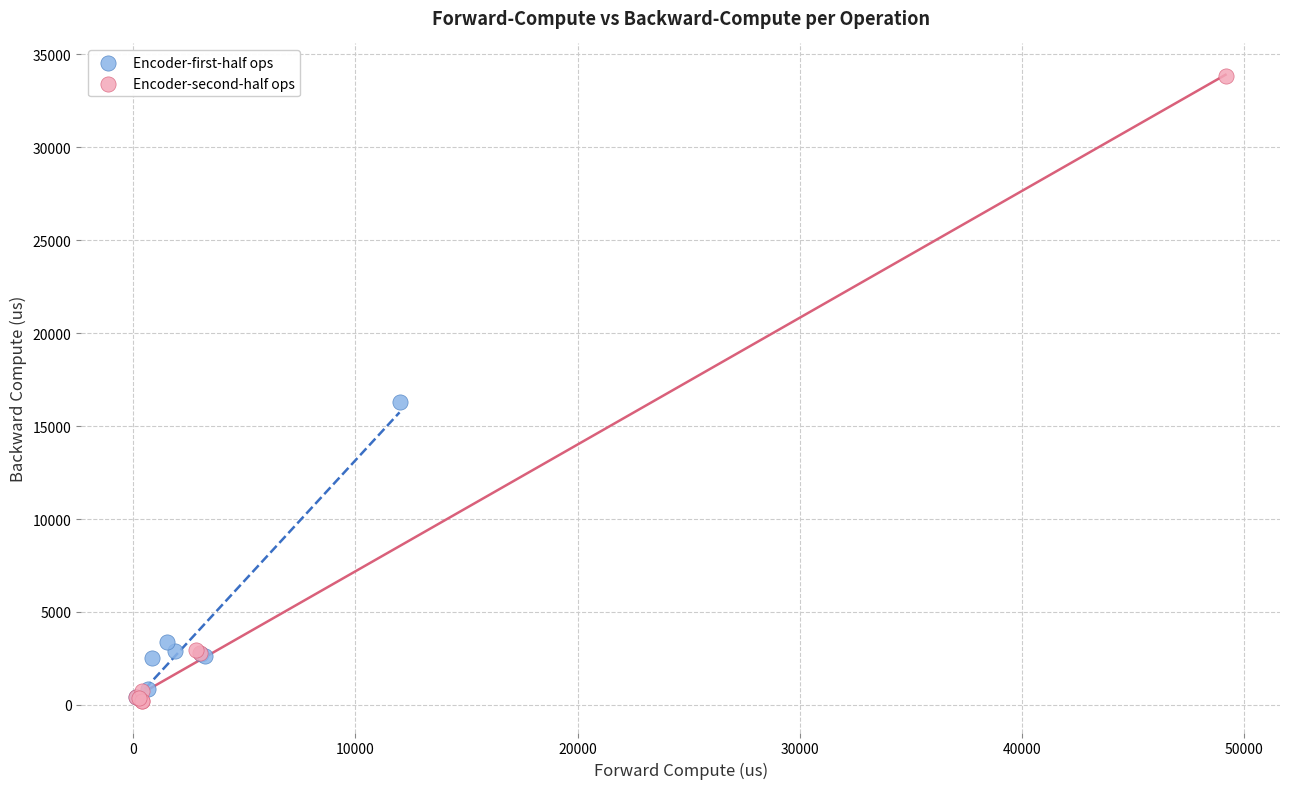

Which series has the largest Y range (max minus min)?

Encoder-second-half ops